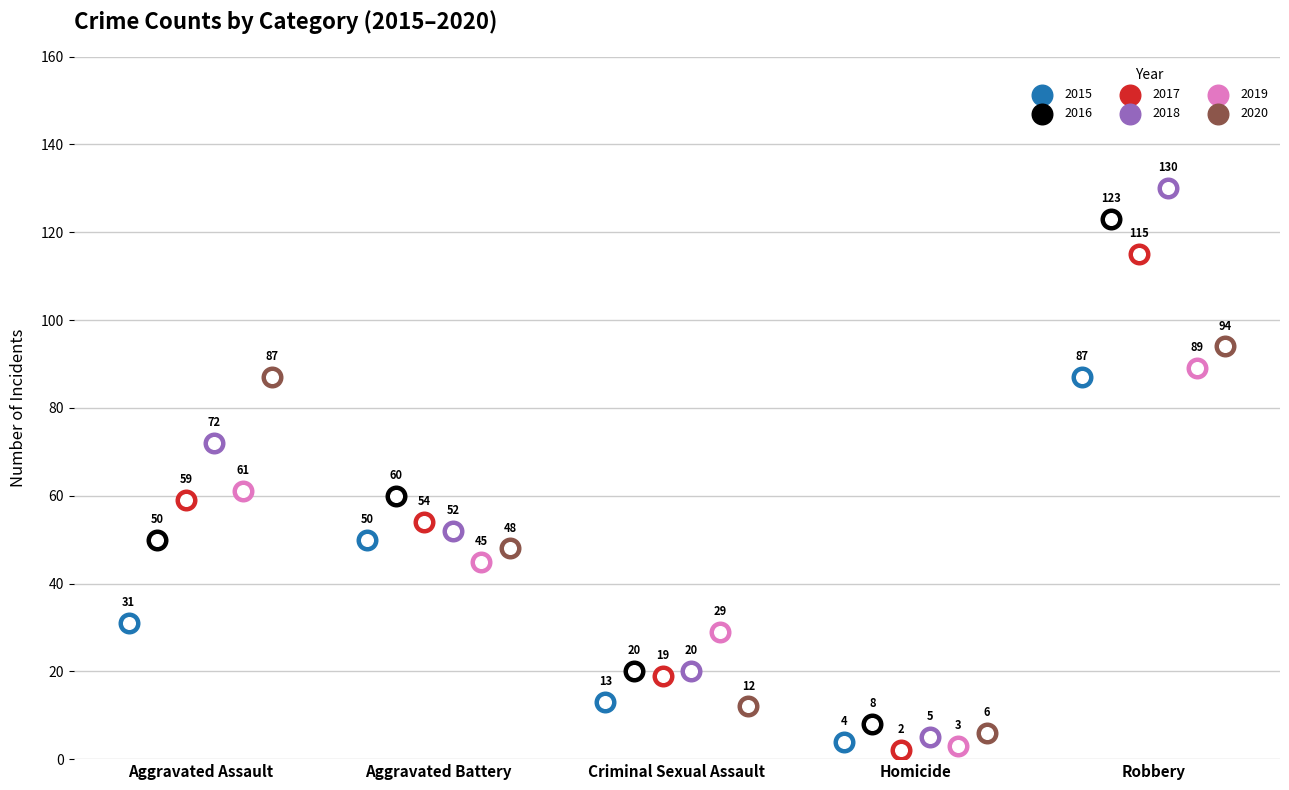

Is the value of 2017 at Robbery greater than the value of 2020 at Criminal Sexual Assault?

Yes